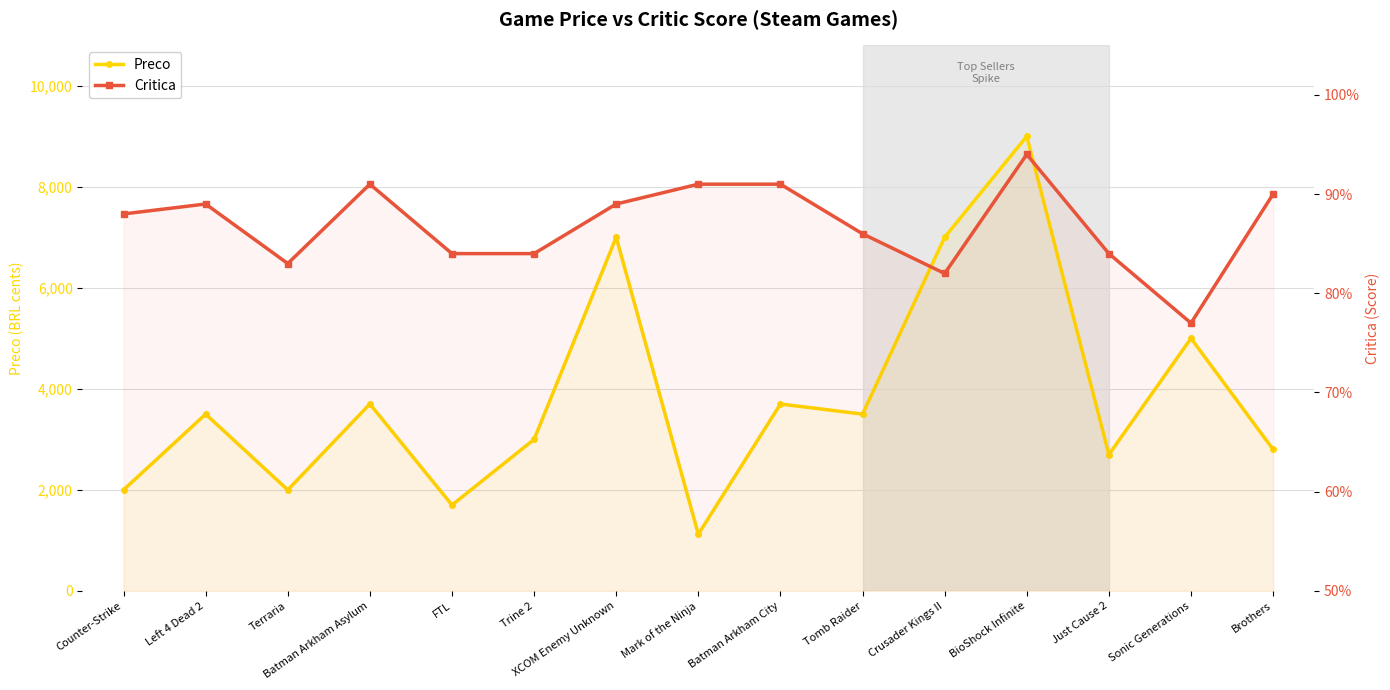

Which series has the widest spread of values?

Preco